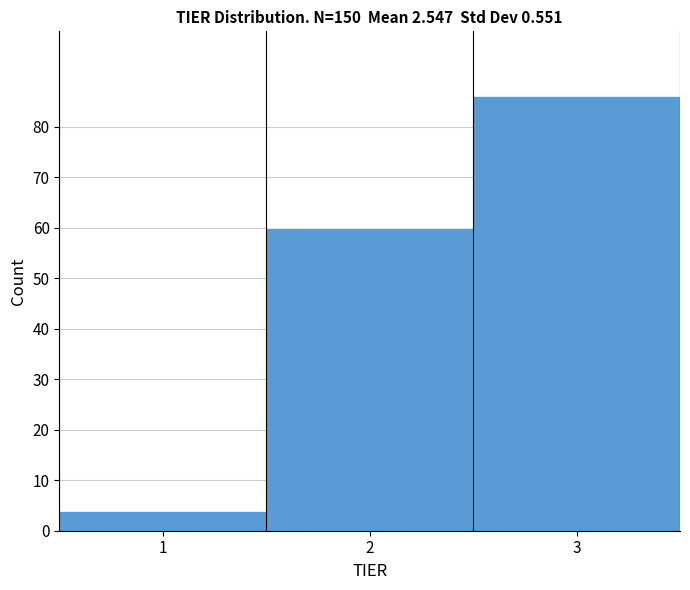

How tall is the bar that spans 2.5 to 3.5 on the x-axis? The values are not printed on the chart, so give them approximately, as read against the axis.

86